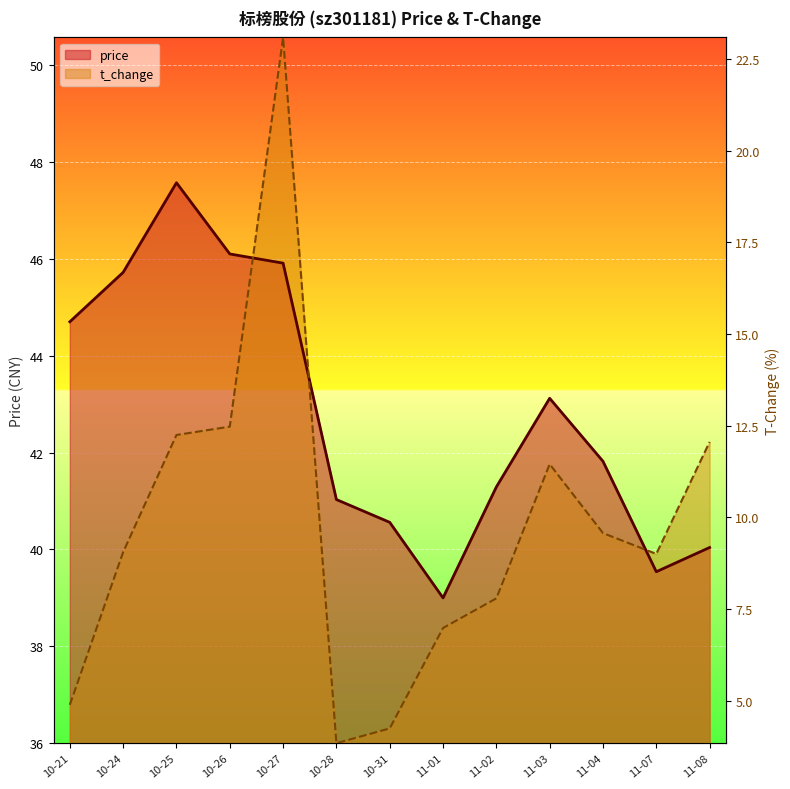

Between 10-27 and 10-31, which series saw the biggest shift?

t_change